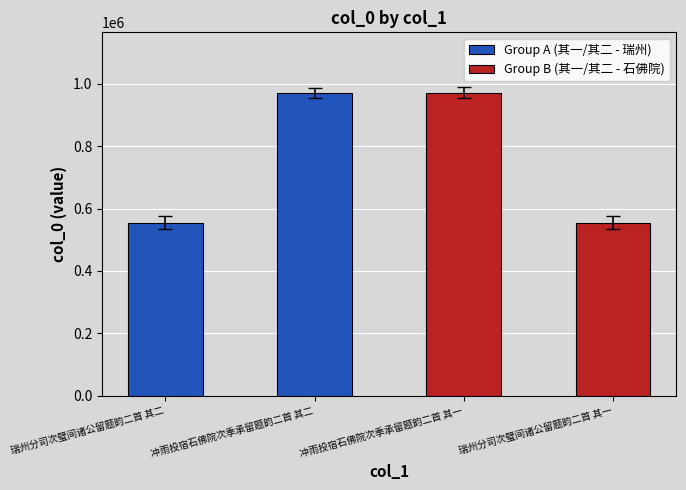

How many data points in Group A (其一/其二 - 瑞州) are less than 971172?

1